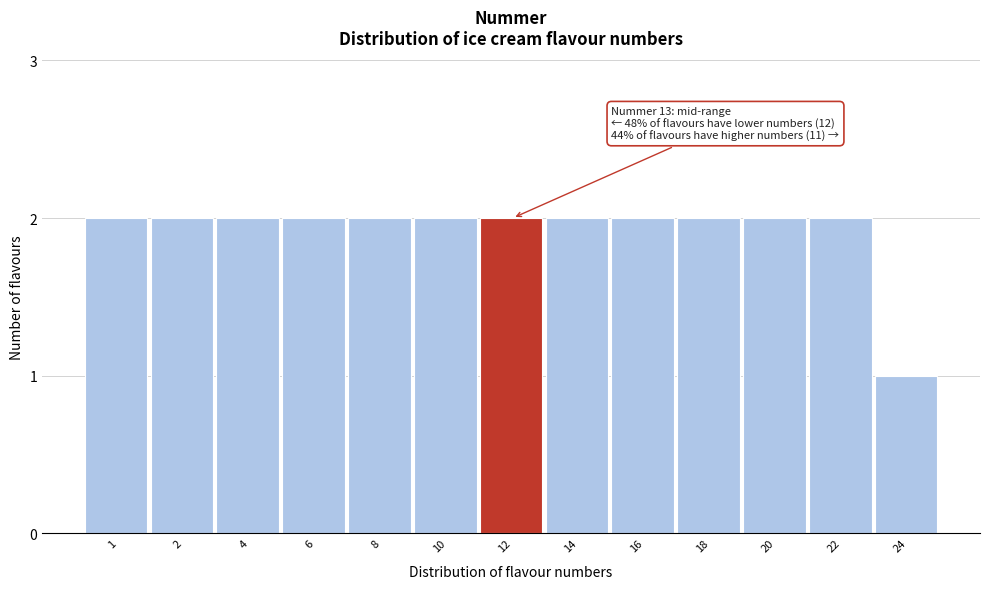

Reading left to right, extract all data points from this chart.

2	2	2	2	2	2	2	2	2	2	2	2	1